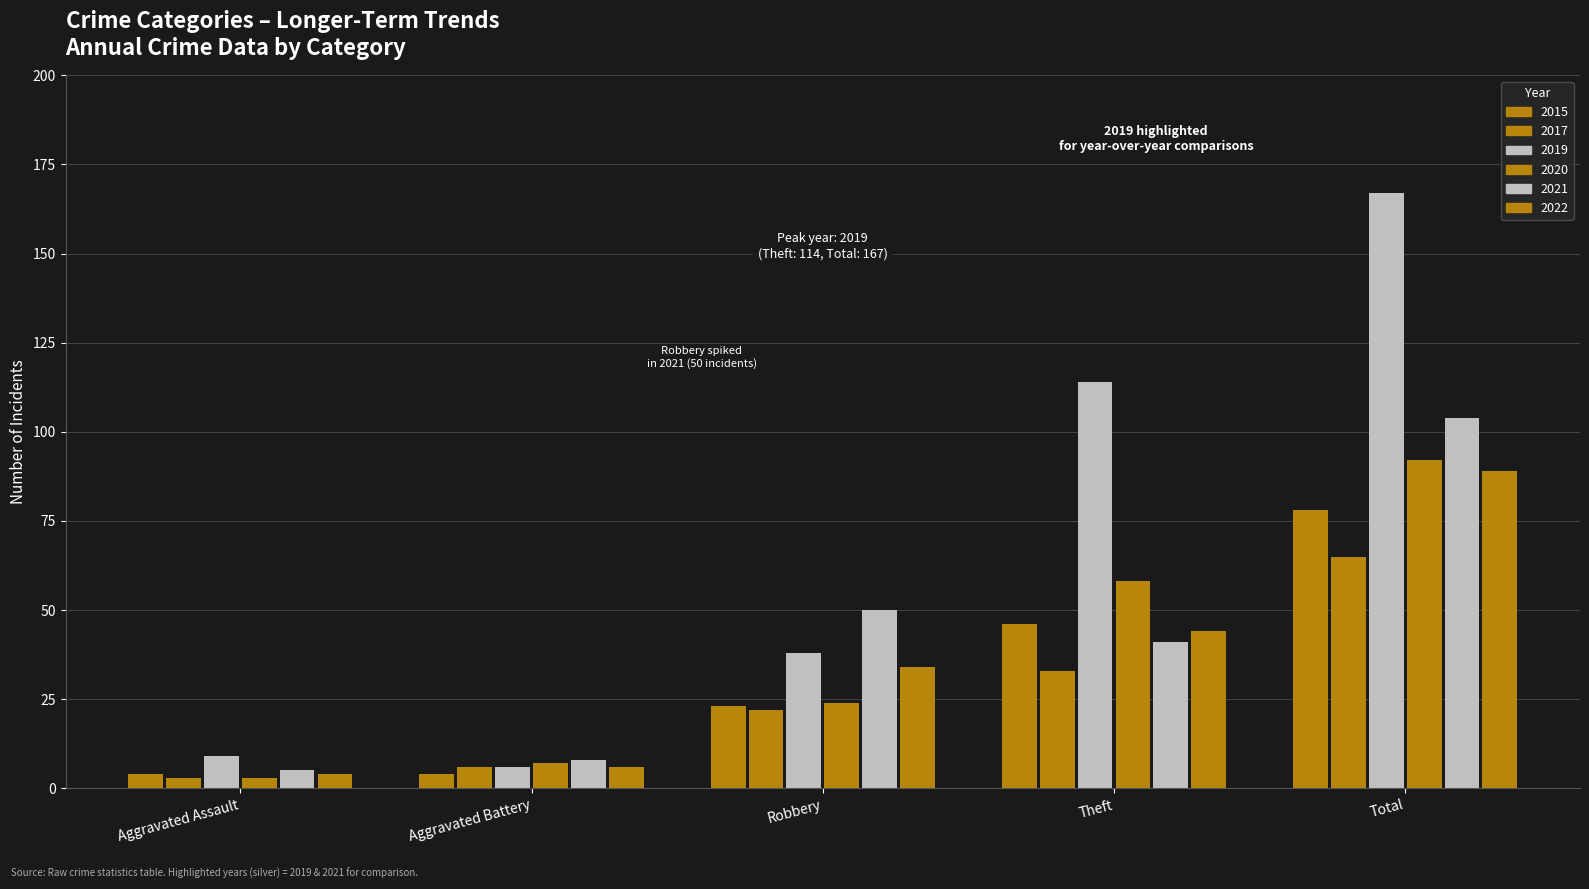

How many data points in 2015 are less than 23?

2